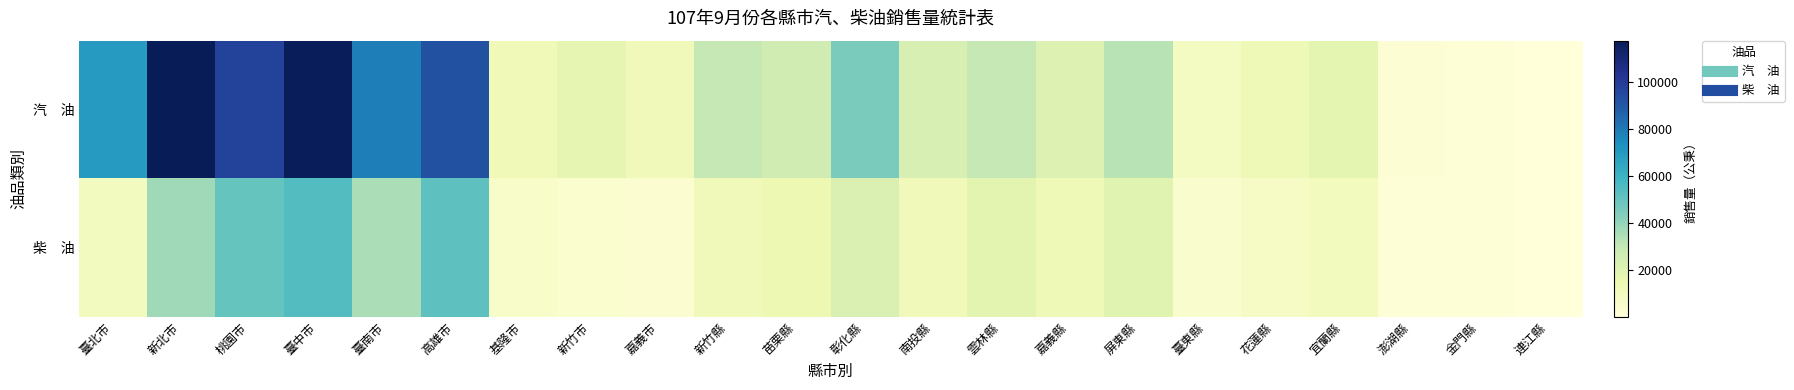

Which category has the lowest value across all series?

連江縣